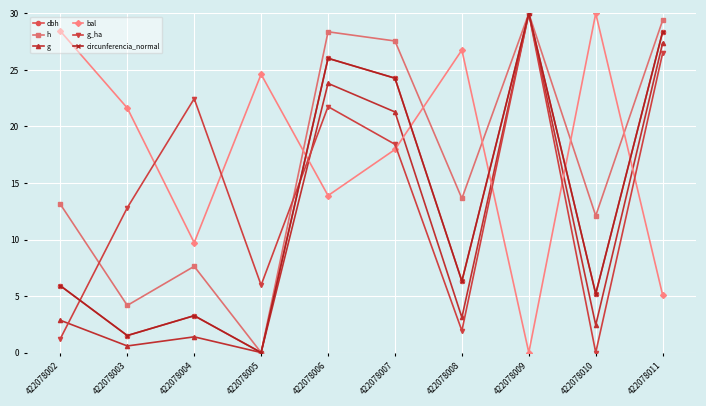

What is the sum of the g_ha values at 422078002 and 422078006?

23.0